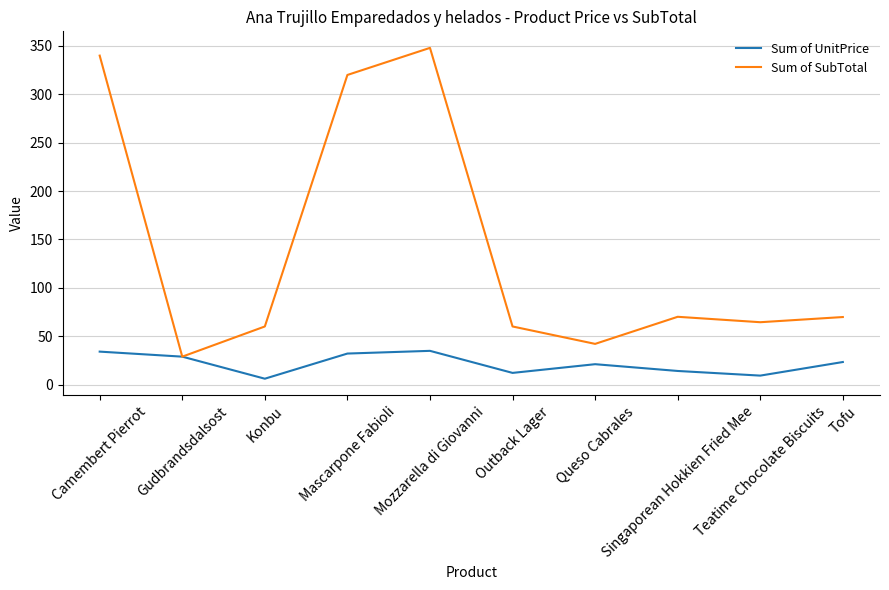

What is the spread (max minus min) of values at Mascarpone Fabioli?

288.0